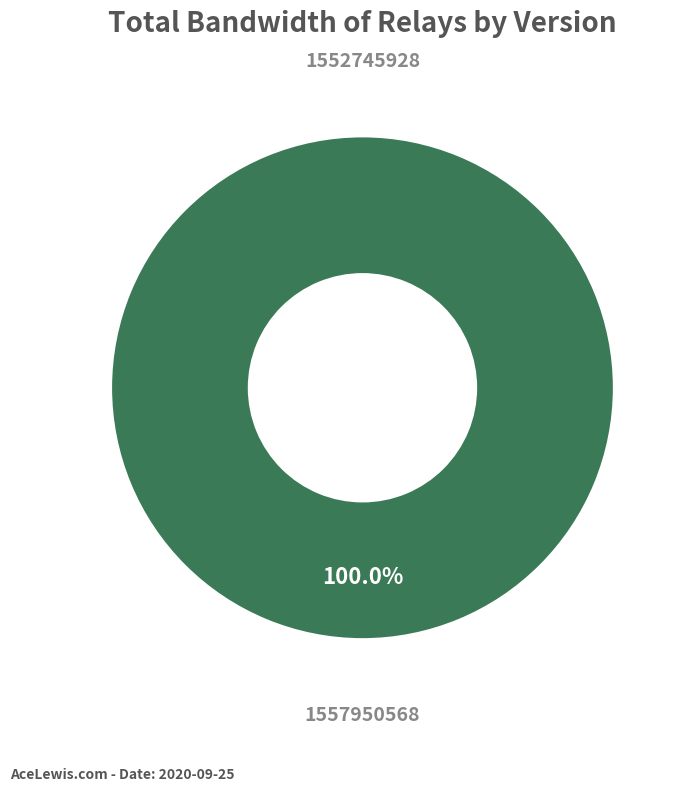

Count the number of slices in the pie.

2